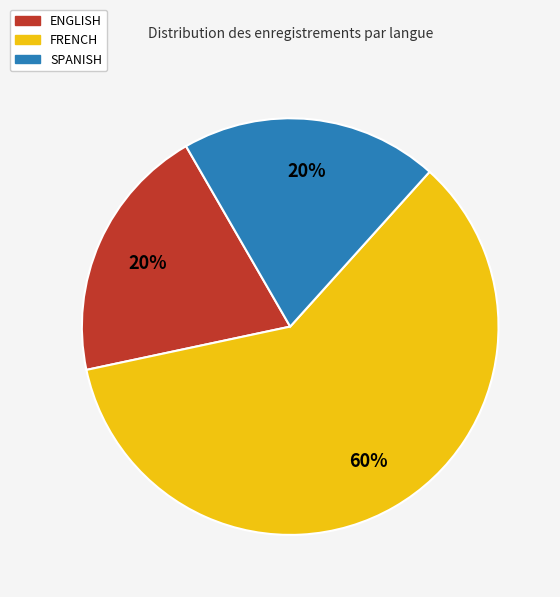

Which has a higher value, FRENCH or ENGLISH?

FRENCH